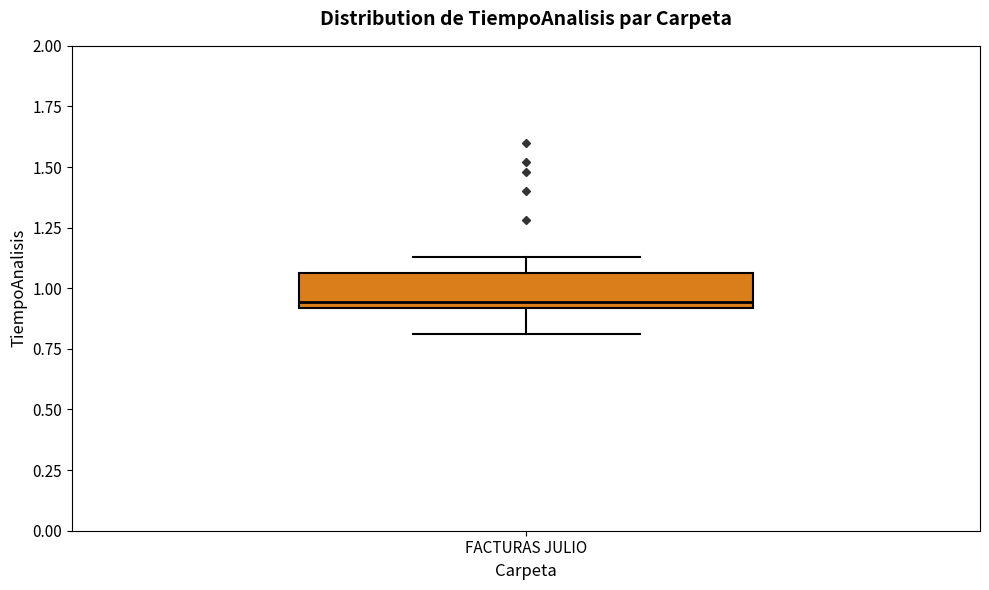

Transcribe this box plot: give where the median line is, the range the box spans, and where the two whiskers end, as read against the y-axis. The values are not printed on the chart, so give them approximately, as read against the axis.

median 0.95, box 0.90 to 1.05, whiskers 0.80 to 1.15